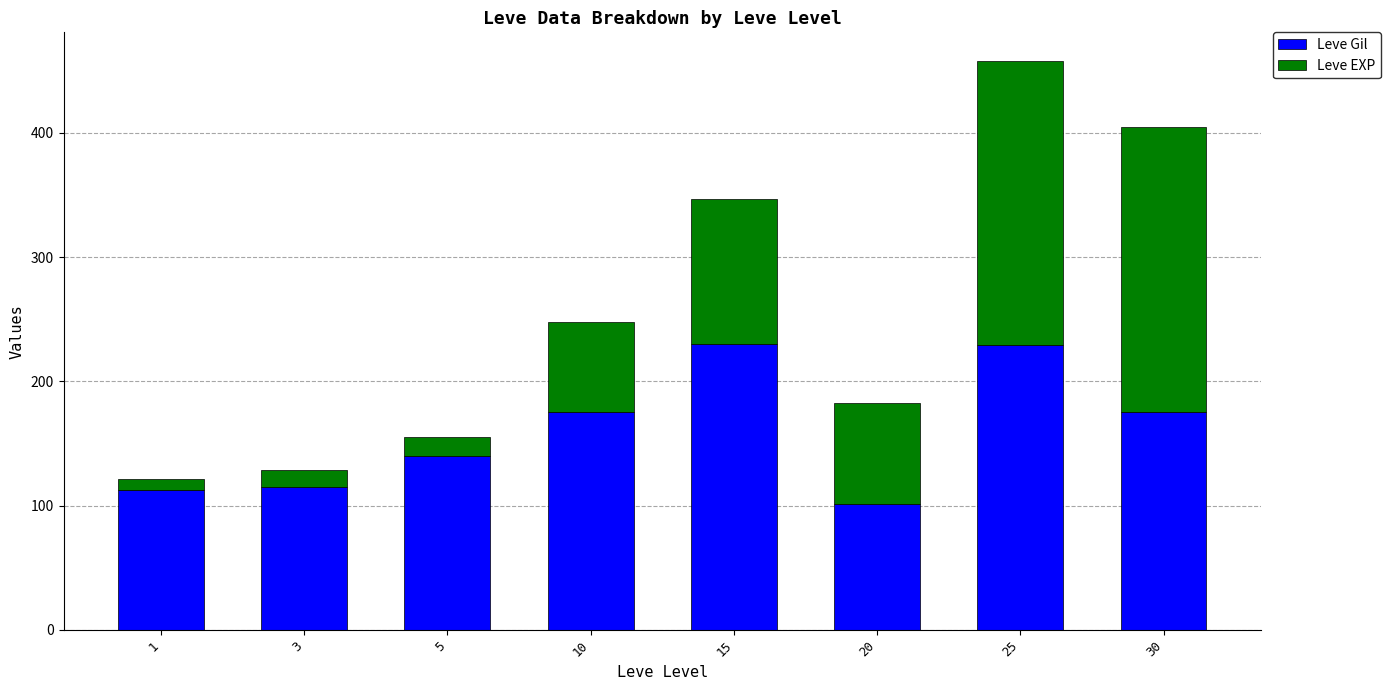

Is it true that Leve Gil equals 101.0 at 20?

True